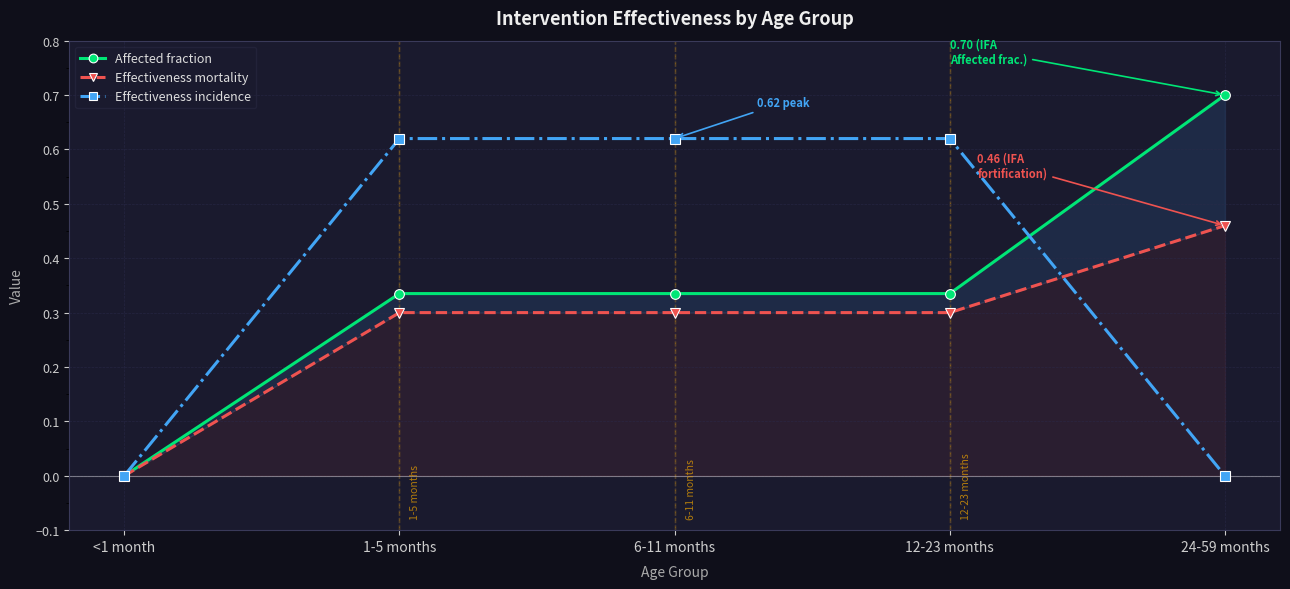

What is the label of the 4th point from the left?

12-23 months